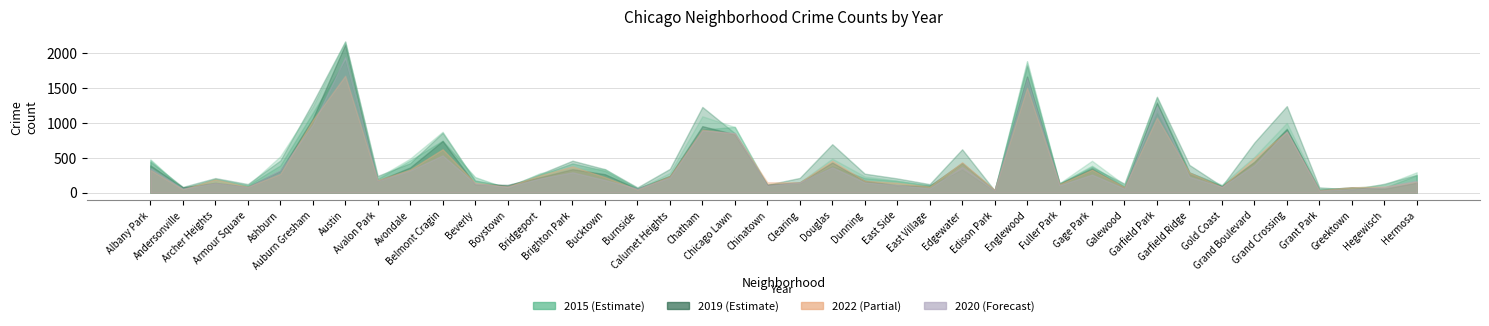

The 2017 series shows 97 at Clearing. True or false?

False